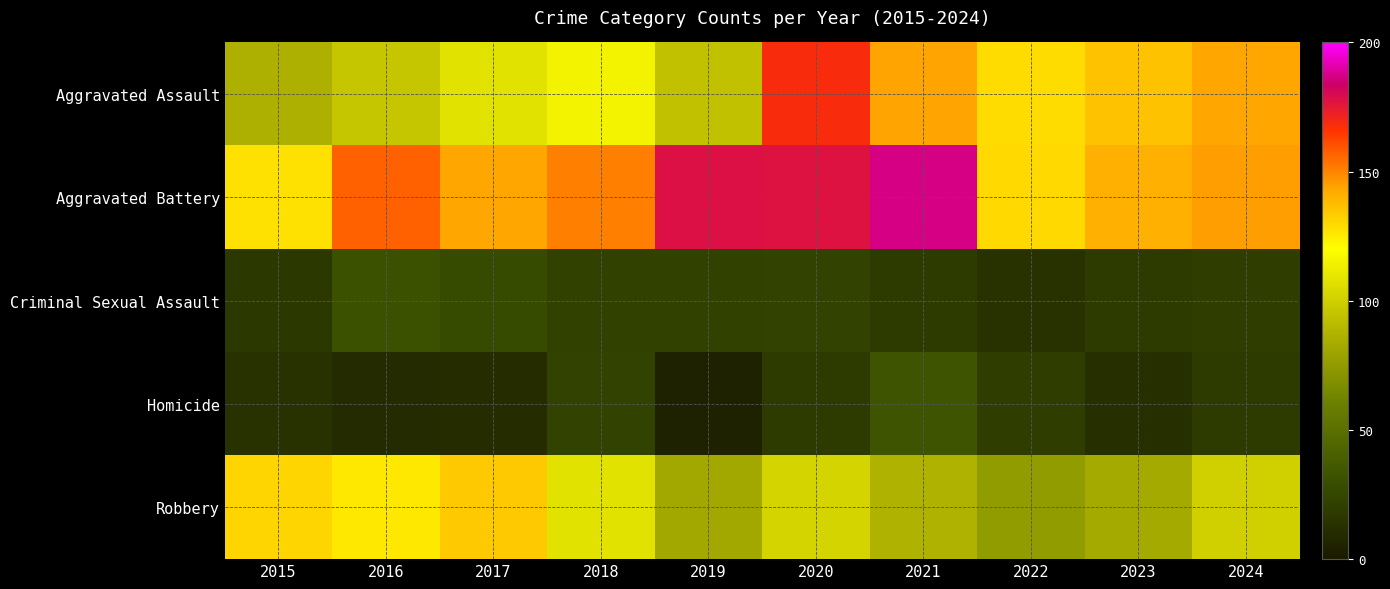

How many series are shown in this chart?

5